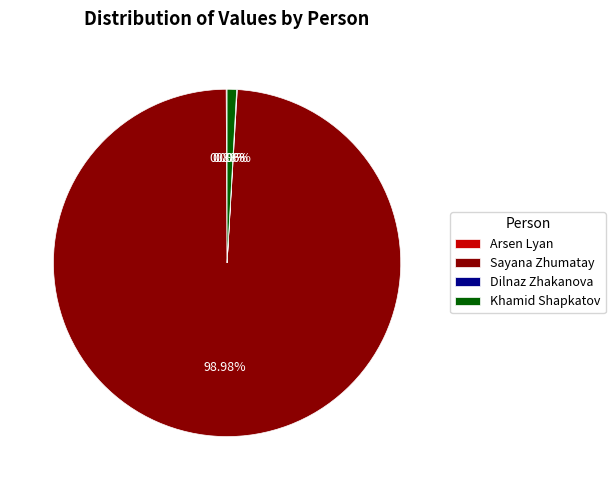

Approximately how many times larger is the value at Sayana Zhumatay compared to Khamid Shapkatov?

112.8